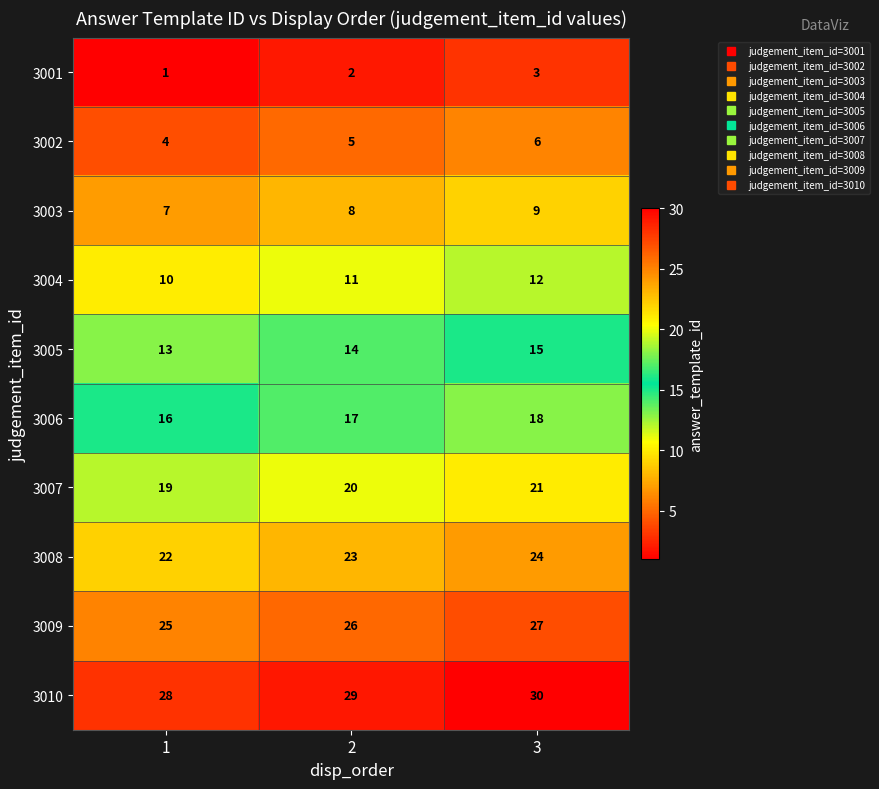

Reading left to right, transcribe all the data shown in this chart.

3001: 1=1	2=2	3=3
3002: 1=4	2=5	3=6
3003: 1=7	2=8	3=9
3004: 1=10	2=11	3=12
3005: 1=13	2=14	3=15
3006: 1=16	2=17	3=18
3007: 1=19	2=20	3=21
3008: 1=22	2=23	3=24
3009: 1=25	2=26	3=27
3010: 1=28	2=29	3=30